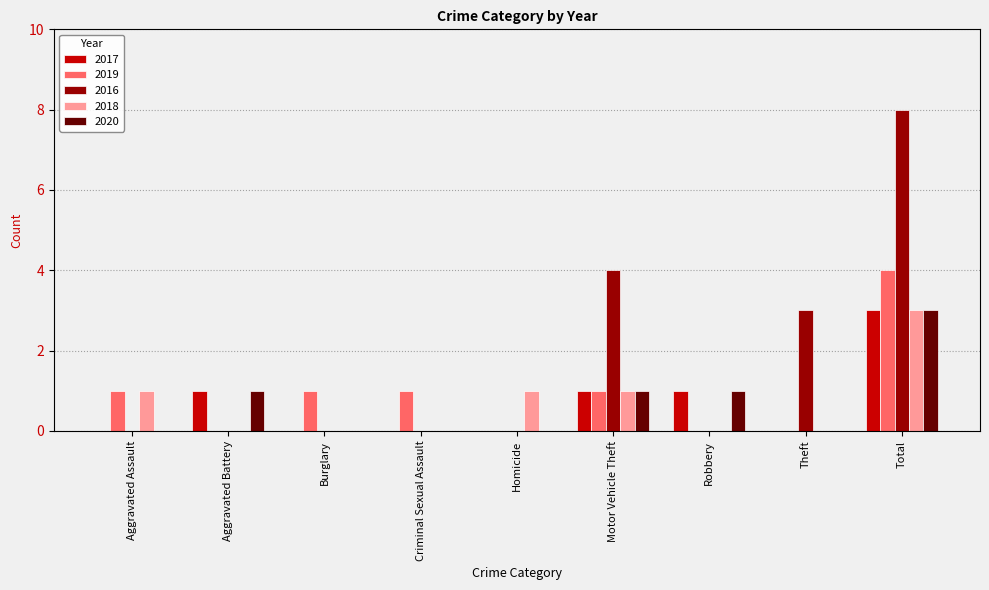

What is the spread (max minus min) of values at Aggravated Assault?

1